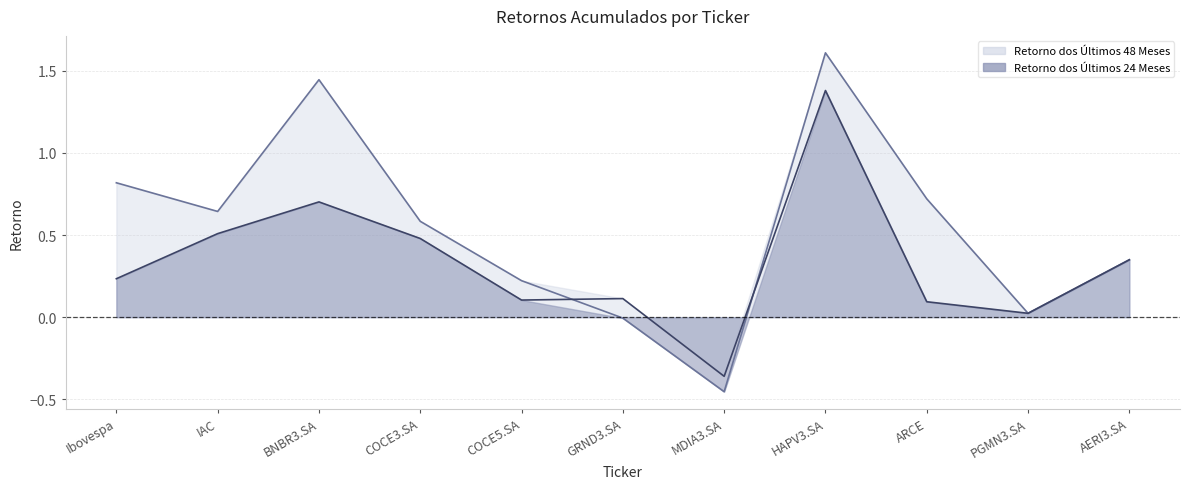

What are all the series names shown in the legend?

Retorno dos Últimos 48 Meses, Retorno dos Últimos 24 Meses